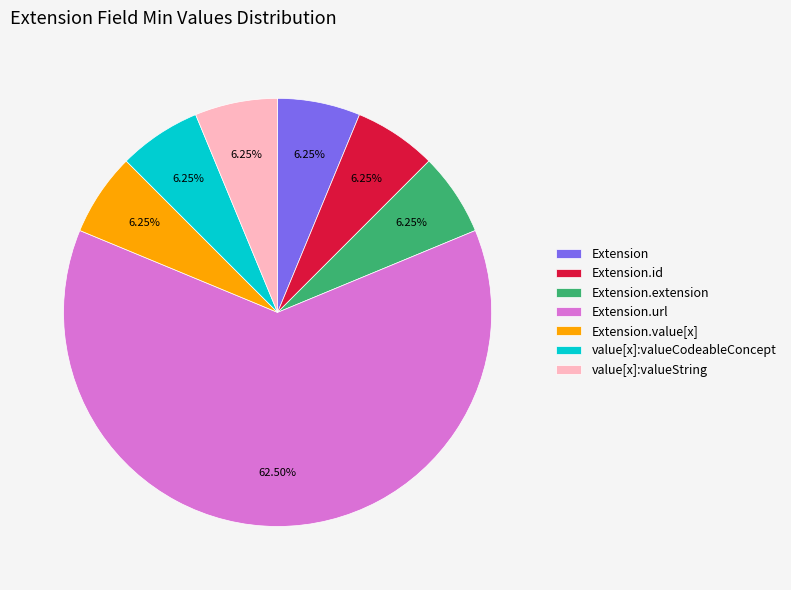

Which category has the biggest portion of the pie?

Extension.url